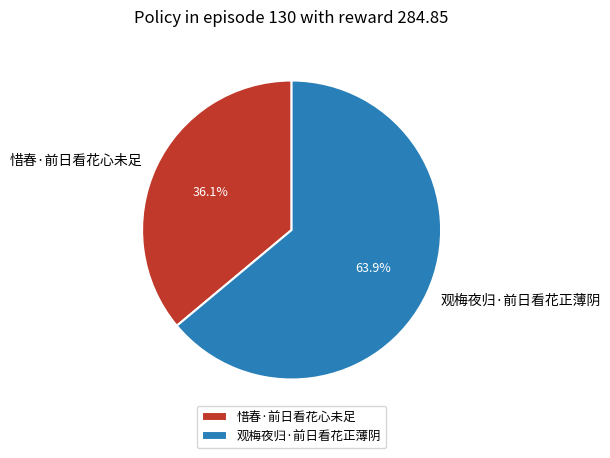

To the nearest percent, what is the difference between the largest and smallest slice percentages?

28%